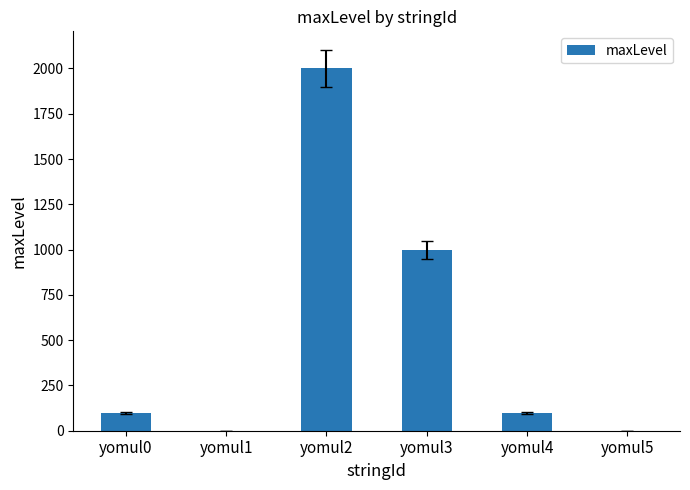

What is the average value?

533